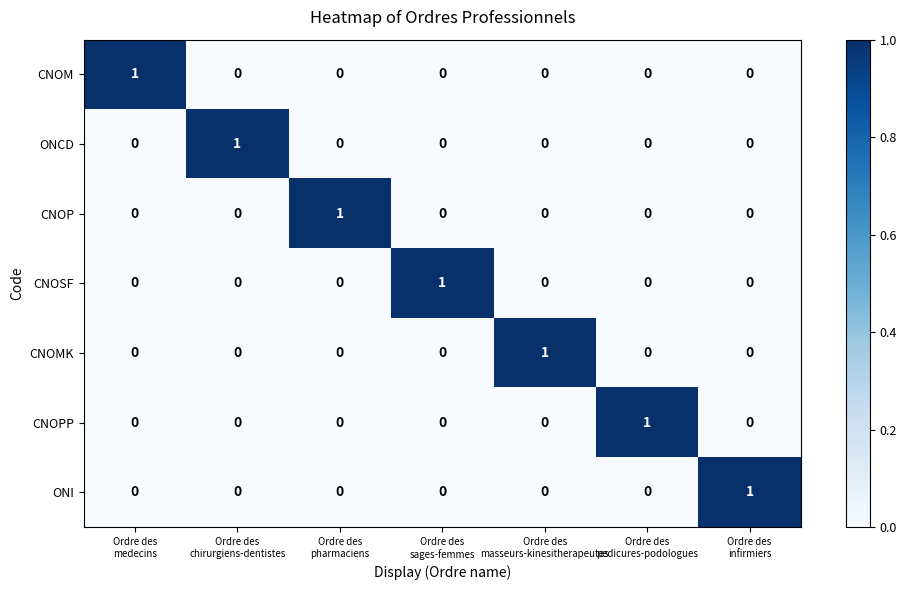

At how many categories does at least one series exceed 0?

7